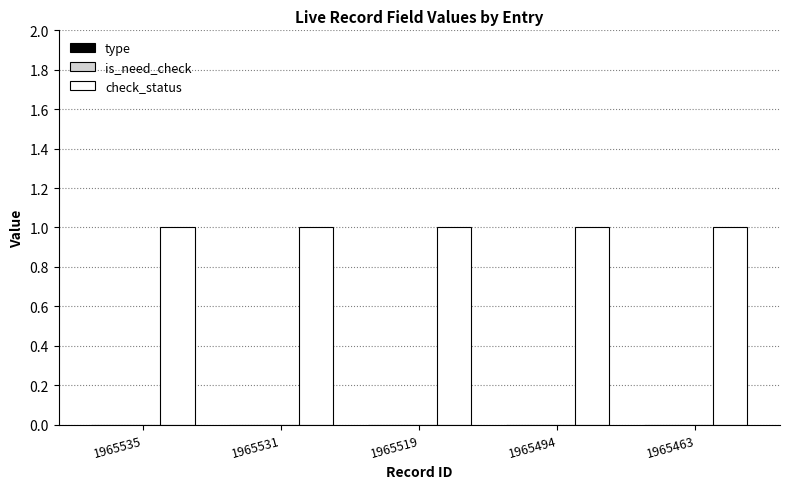

What is the total value across all series at 1965535?

1